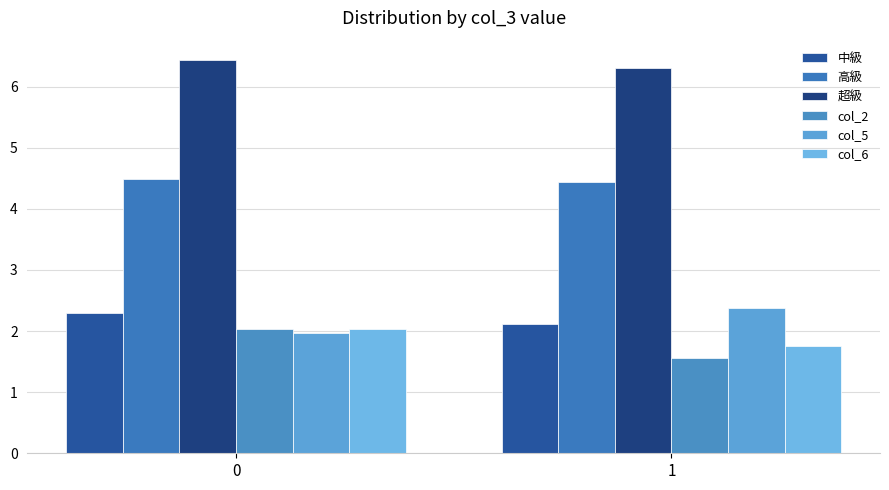

Reading left to right, extract all data points from this chart.

中級: 2.3	2.1
高級: 4.5	4.4
超級: 6.4	6.3
col_2: 2.0	1.6
col_5: 2.0	2.4
col_6: 2.0	1.8